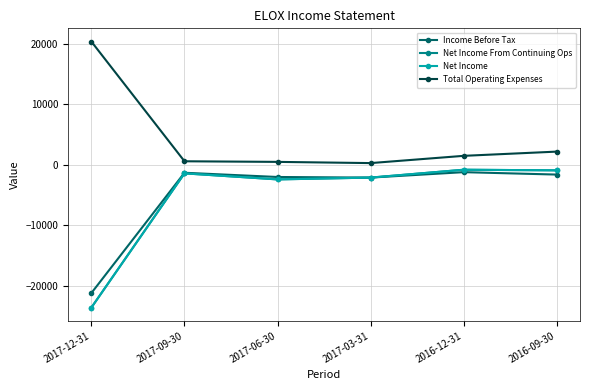

At which label does Net Income From Continuing Ops first exceed -1400?

2016-12-31